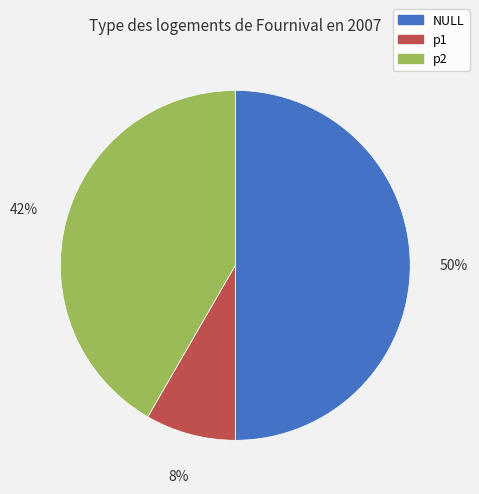

Which slice is the largest?

NULL